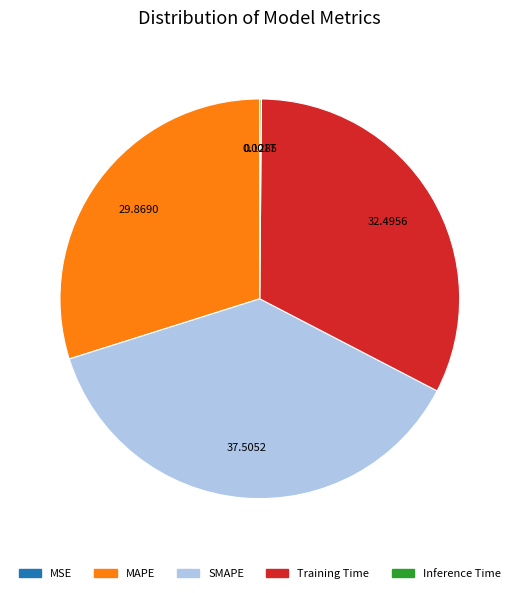

What is the largest slice in the pie chart?

SMAPE